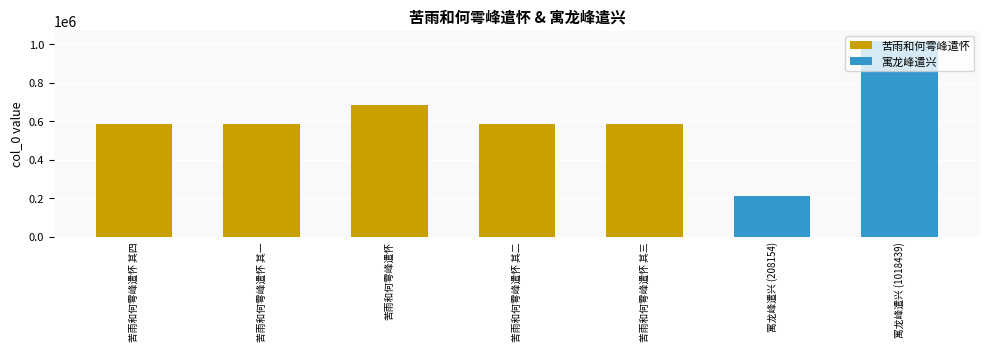

Reading left to right, extract all data points from this chart.

苦雨和何雩峰遣怀 其四=586481	苦雨和何雩峰遣怀 其一=586478	苦雨和何雩峰遣怀=682871	苦雨和何雩峰遣怀 其二=586479	苦雨和何雩峰遣怀 其三=586480	寓龙峰遣兴 (208154)=208154	寓龙峰遣兴 (1018439)=1018439